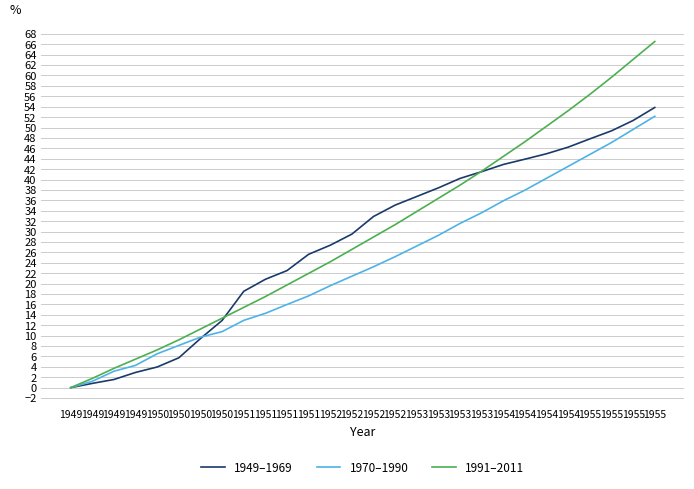

Is it true that 1949–1969 equals 42.9 at 1954?

True